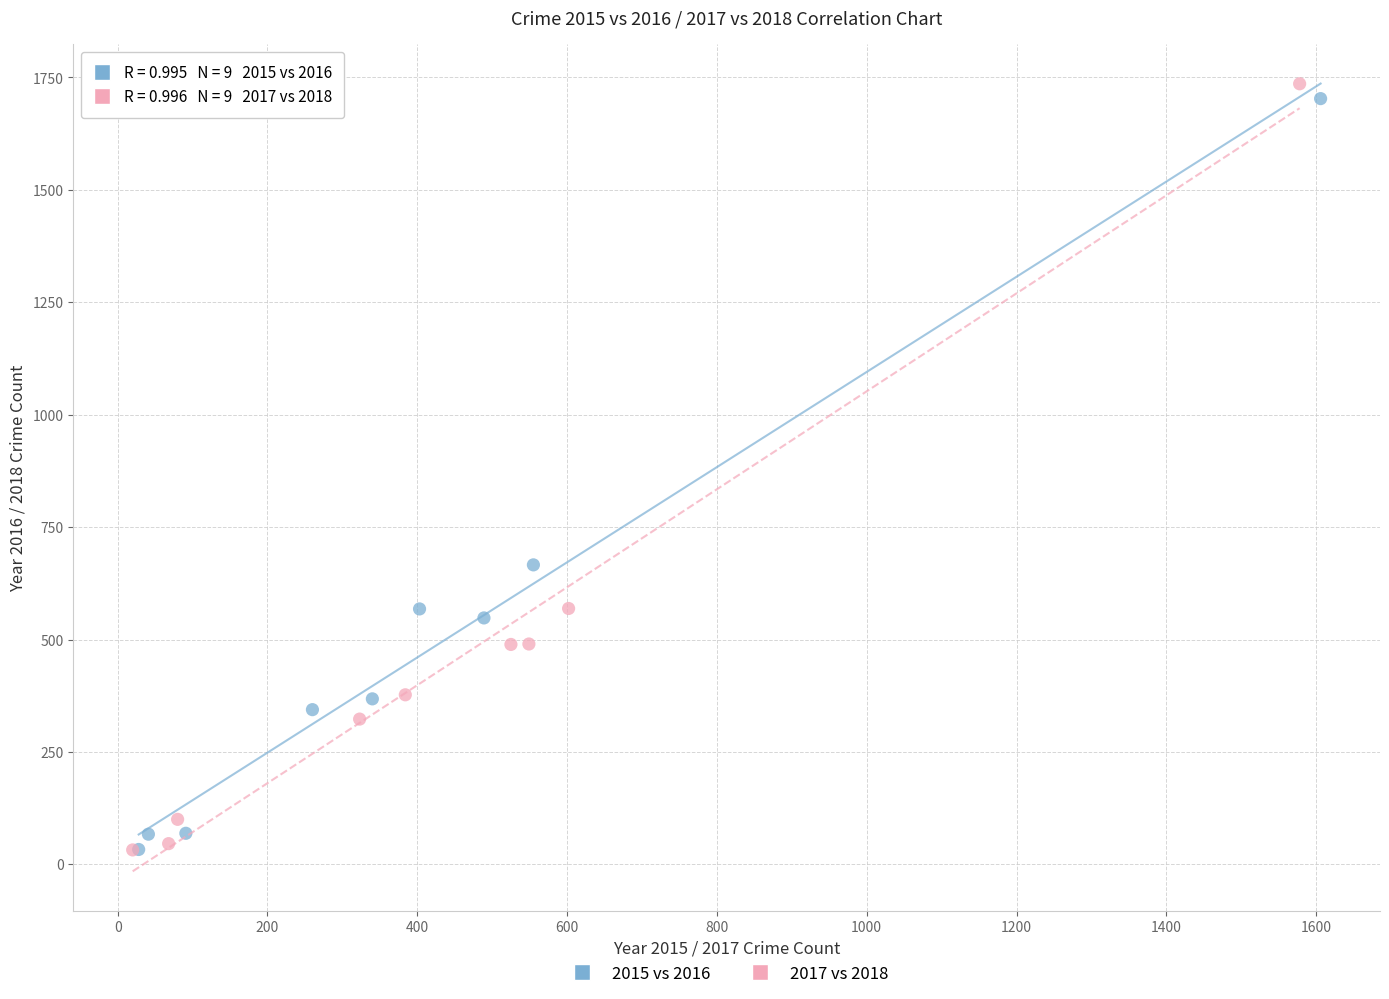

Which series has the largest Y range (max minus min)?

2017 vs 2018